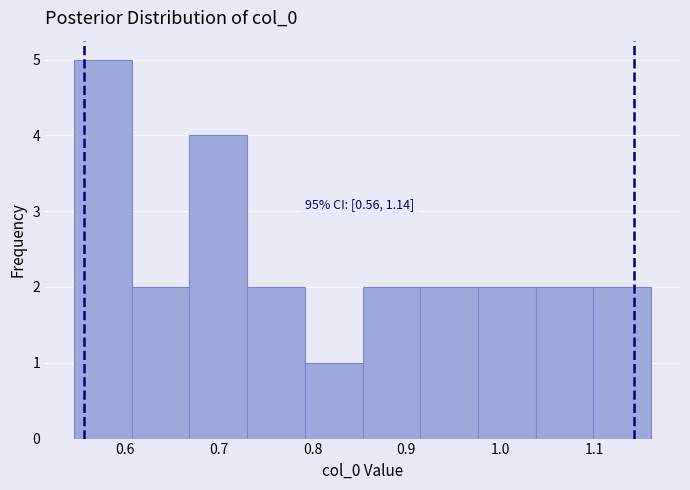

Which range on the x-axis has the tallest bar?

0.55 to 0.61